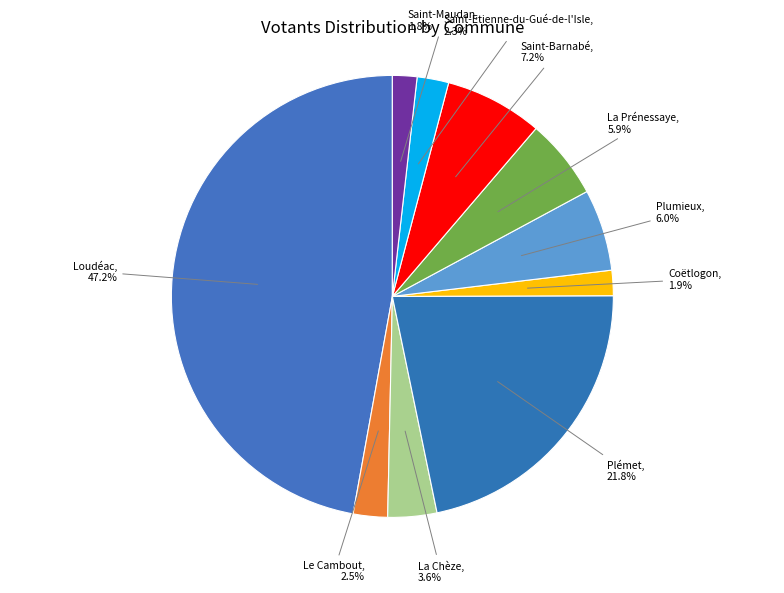

What is the ratio of the value at Le Cambout to the value at Plumieux?

0.4